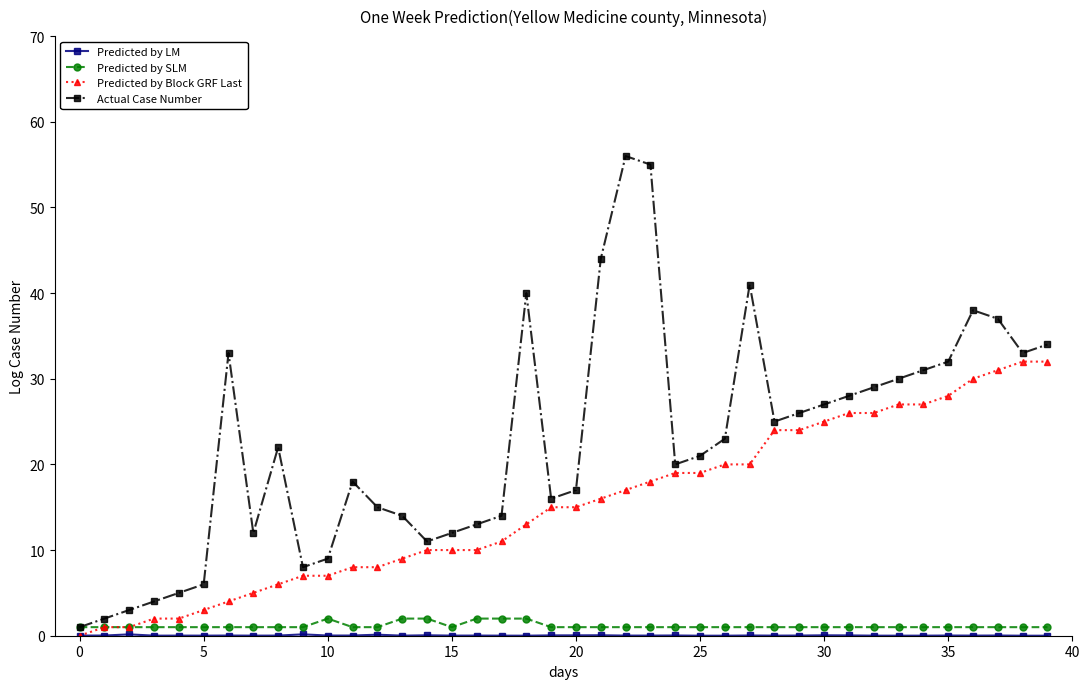

What is the difference between the maximum and minimum values in the Actual Case Number series?

55.0